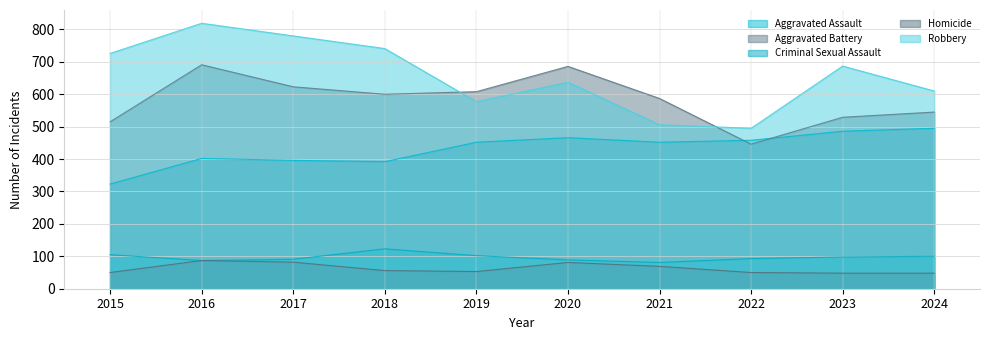

How many values in the Criminal Sexual Assault series are below 98?

5